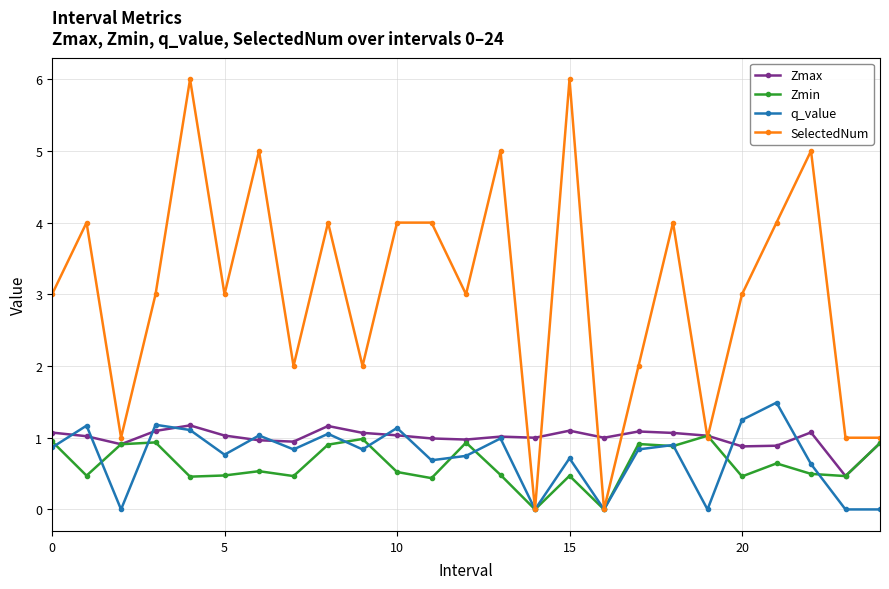

Which series has the widest spread of values?

SelectedNum